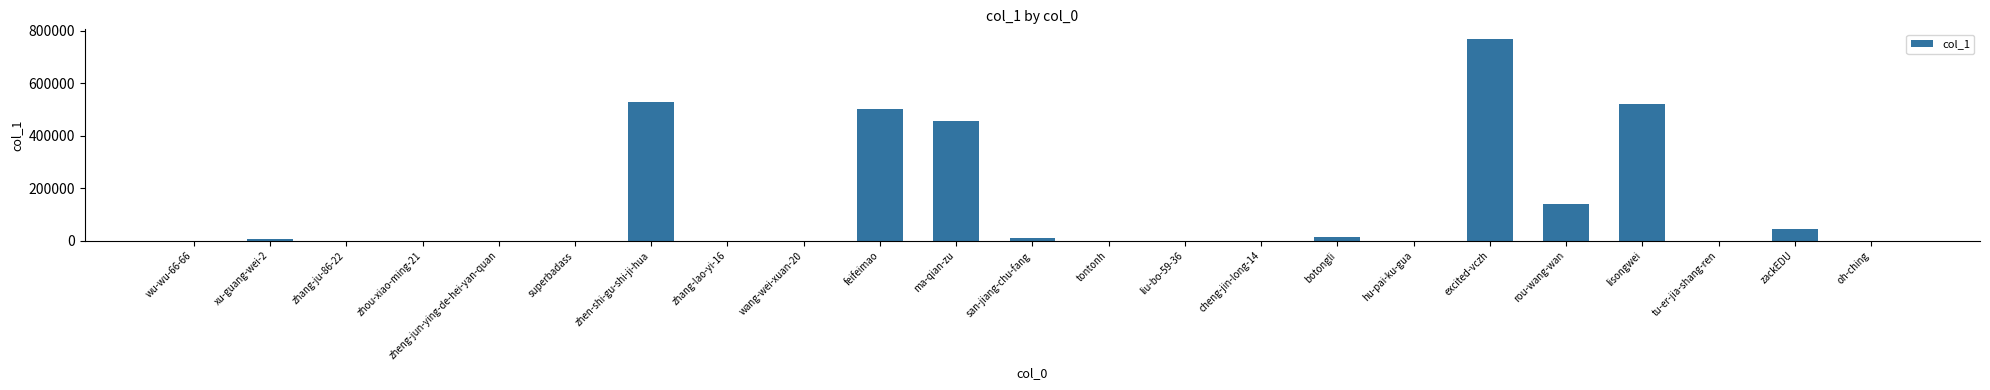

What is the change in value from xu-guang-wei-2 to liu-bo-59-36?

-6849